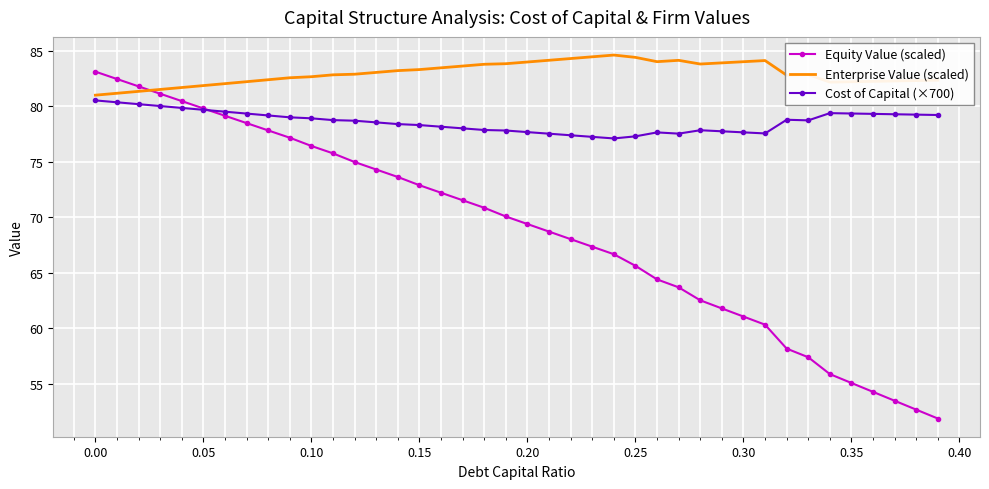

List the series in order of their peak value, lowest first.

Cost of Capital (×700), Equity Value (scaled), Enterprise Value (scaled)